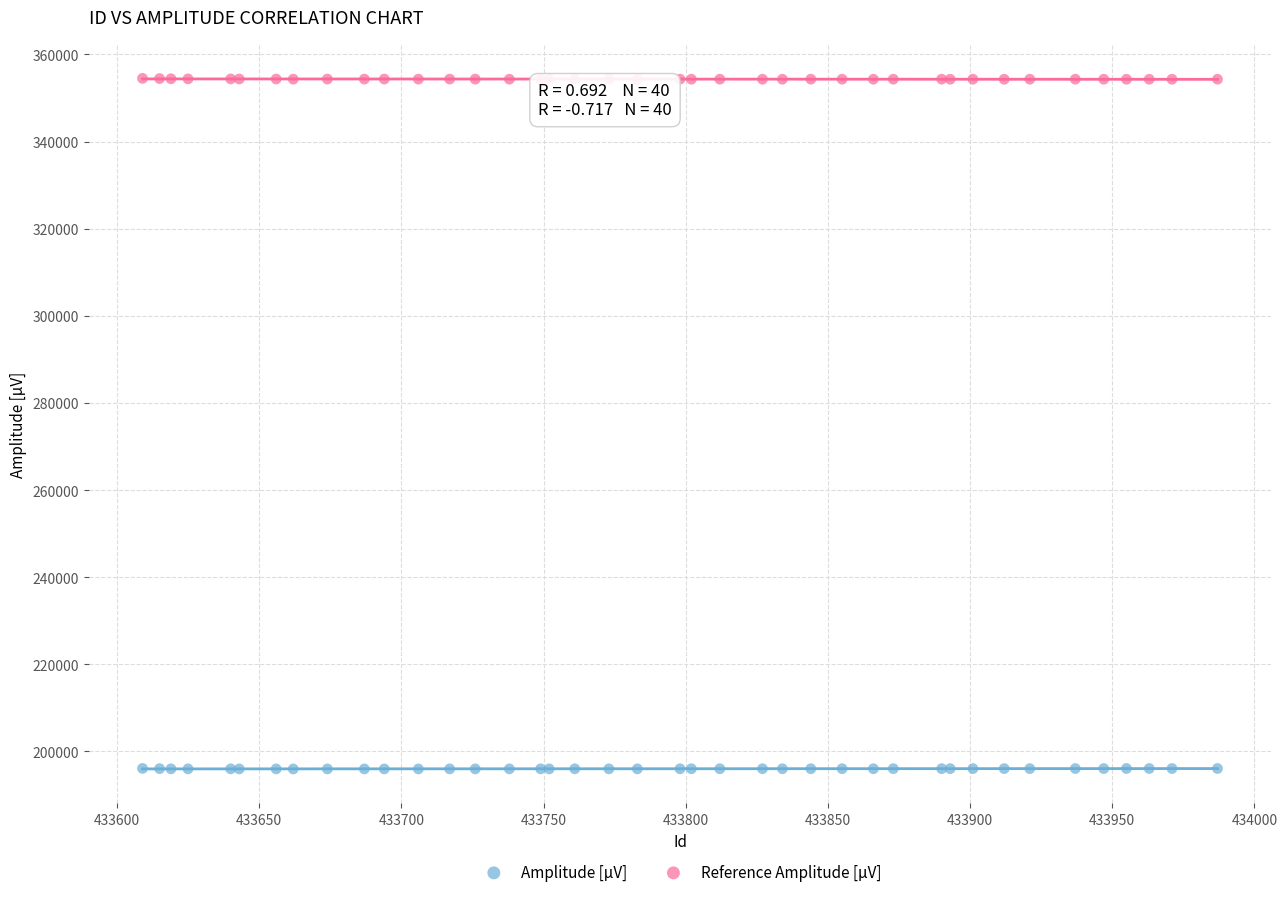

What is the X range (max minus min) for the scatter plot?

378.0